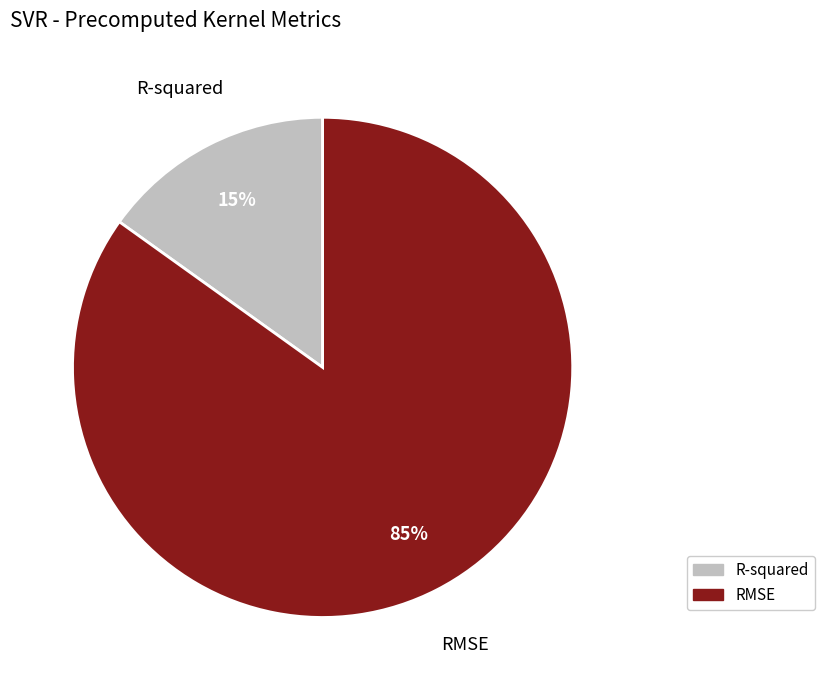

What percentage is the R-squared slice, to the nearest percent?

15%